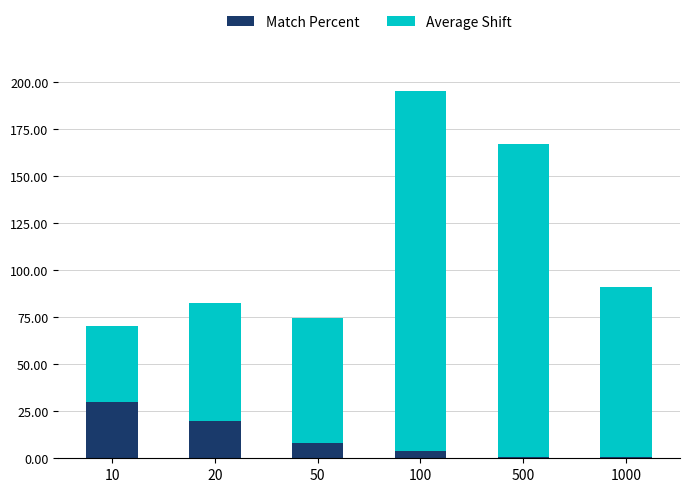

The Match Percent series shows 0.6 at 1000. True or false?

True